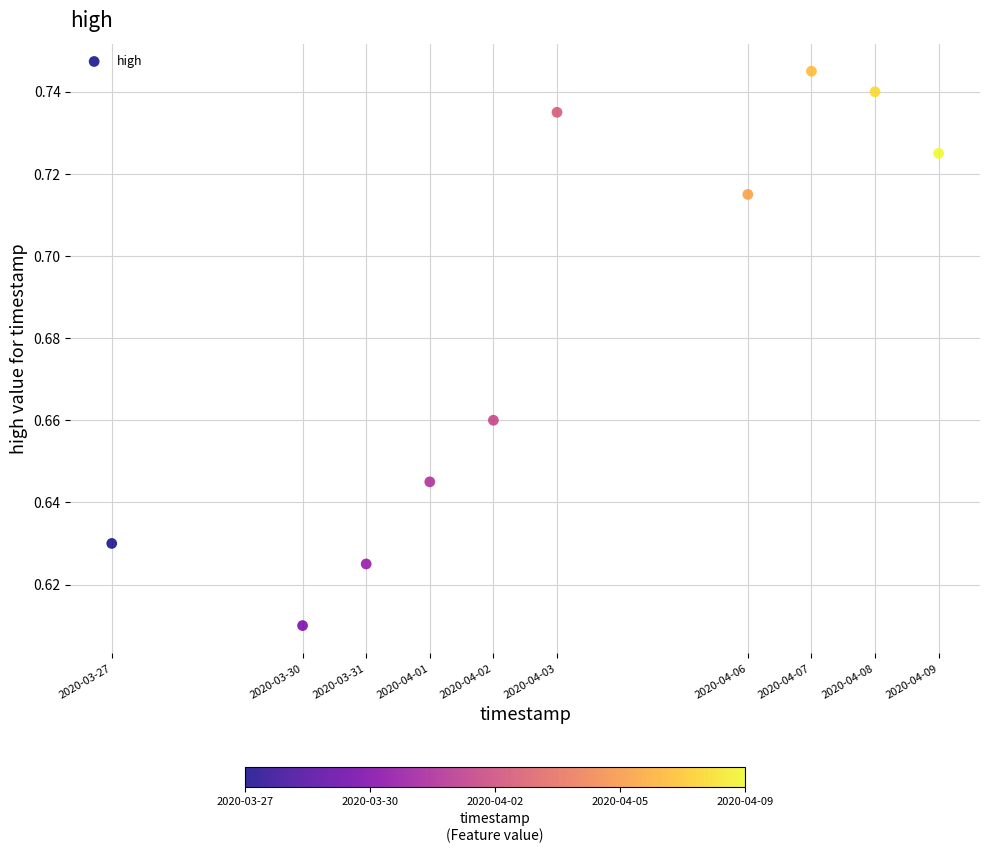

What is the average X value?

1585880640.0